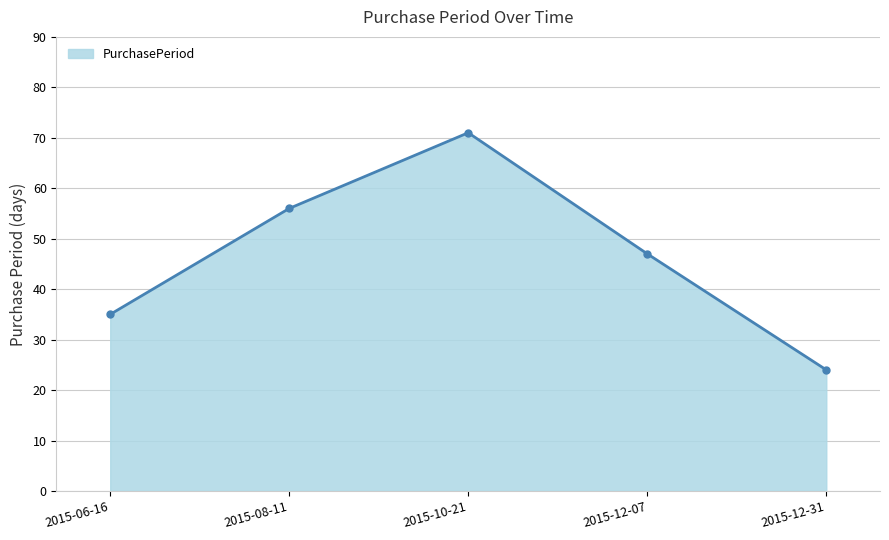

Read the value at 2015-10-21, to the nearest 10.

70